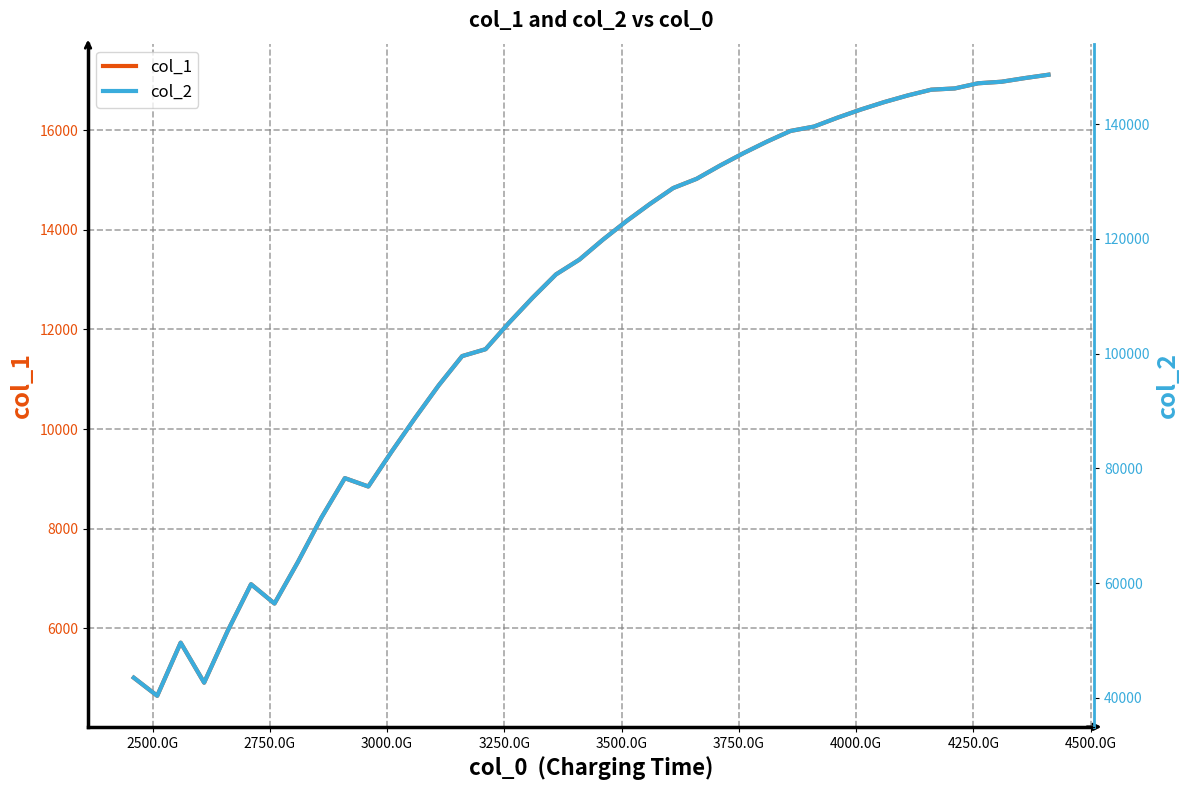

Does the chart display data point markers on the line(s)?

No